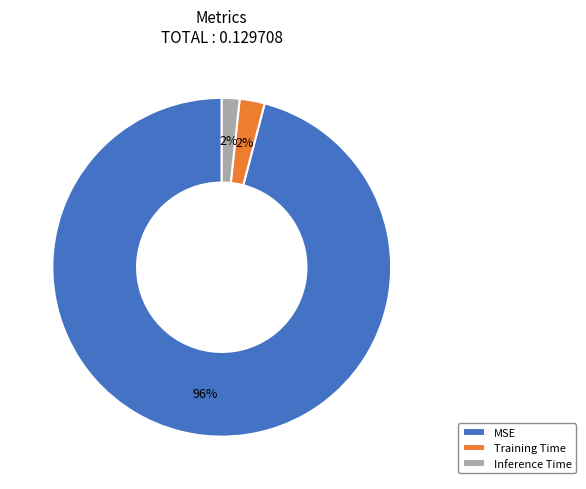

Is Training Time the majority of the pie?

No